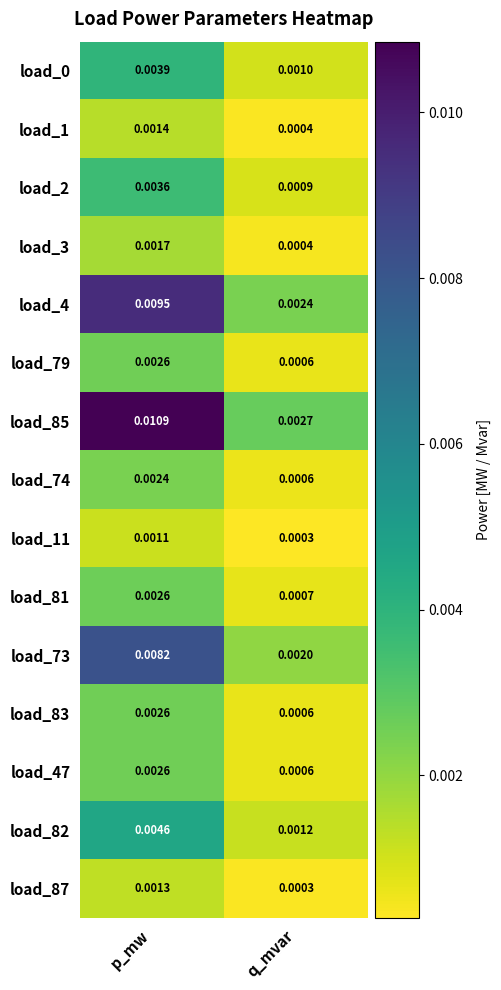

Between p_mw and q_mvar, which series saw the biggest shift?

load_85